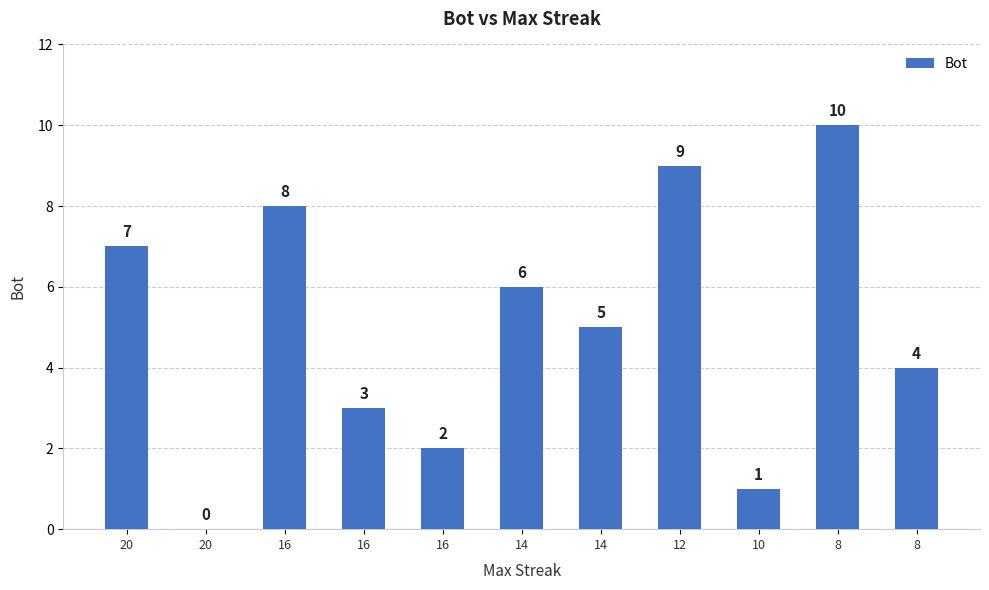

What is the difference between the maximum and minimum values?

10